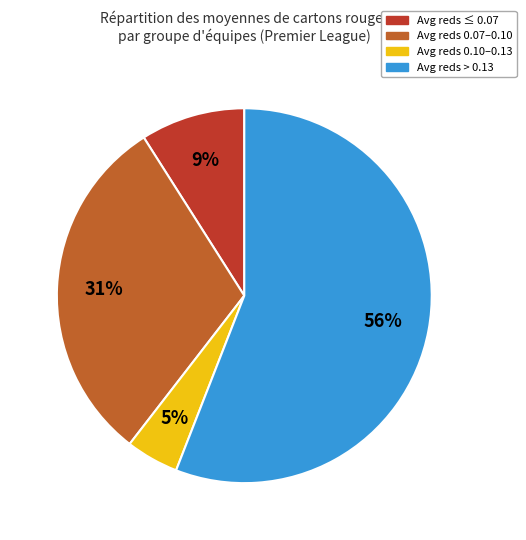

Is there any slice that represents more than half of the pie?

Yes